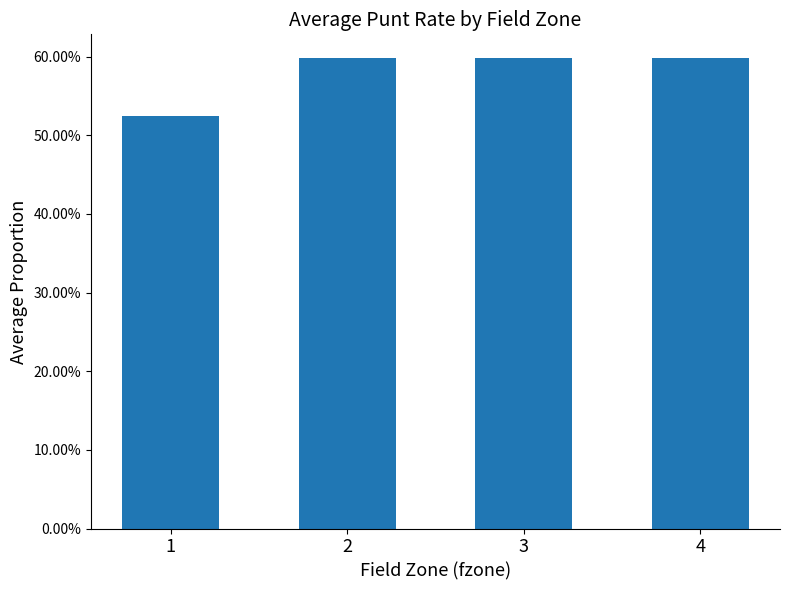

Reading left to right, list all the values displayed in this chart.

1=0.5	2=0.6	3=0.6	4=0.6